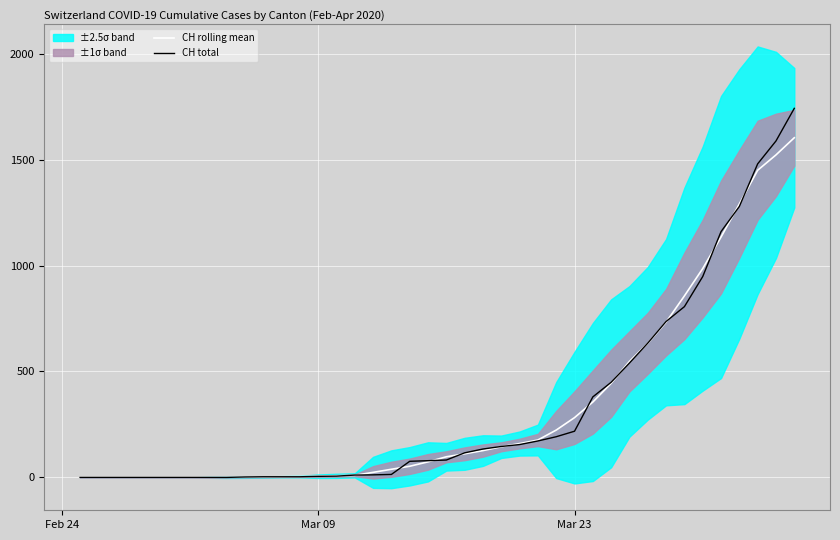

What is the highest value of the CH total series?

1742.0